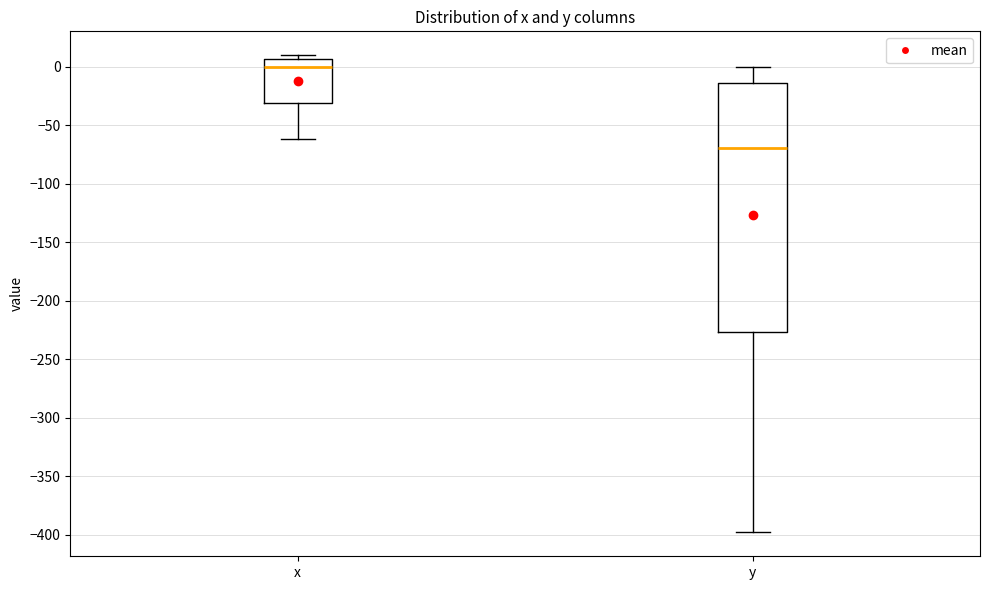

Which box's median line is the highest?

x